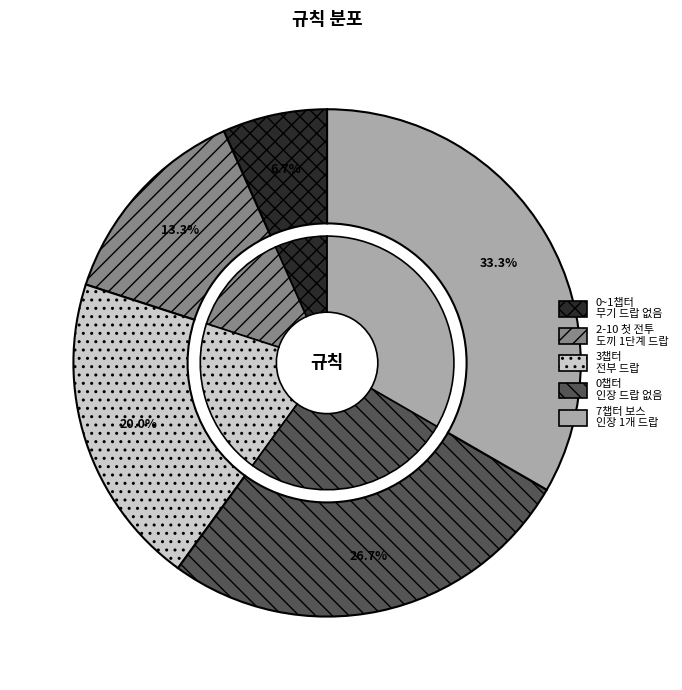

The 0~1챕터에서는 무기가 드랍되지 않는다 slice represents 18% of the pie. True or false?

False